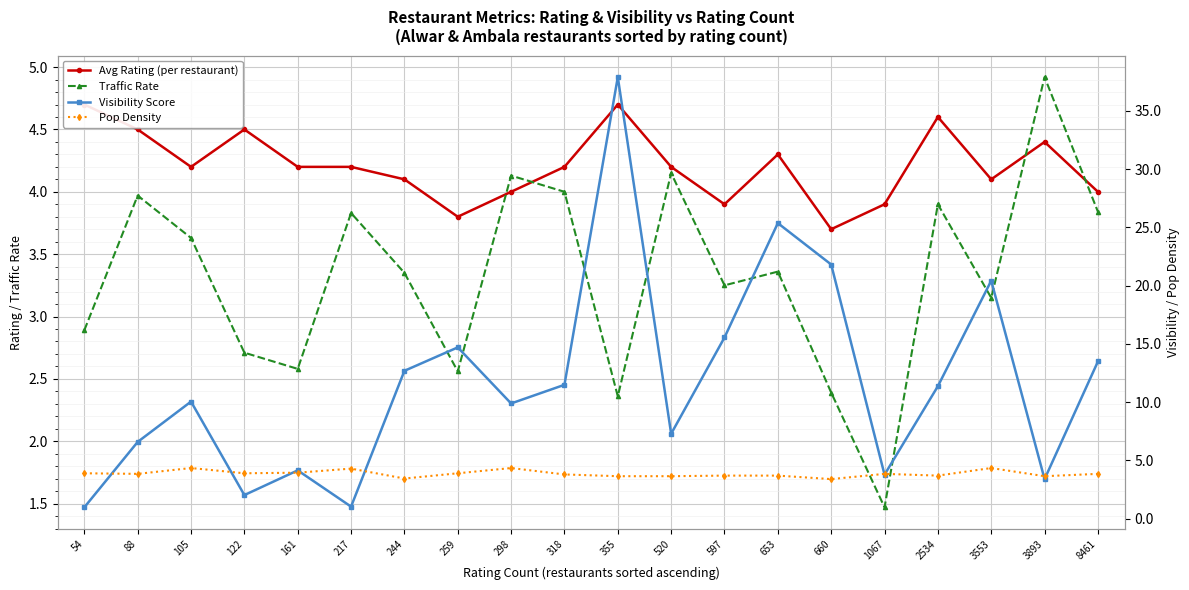

At which category is the sum across all series the highest?

355